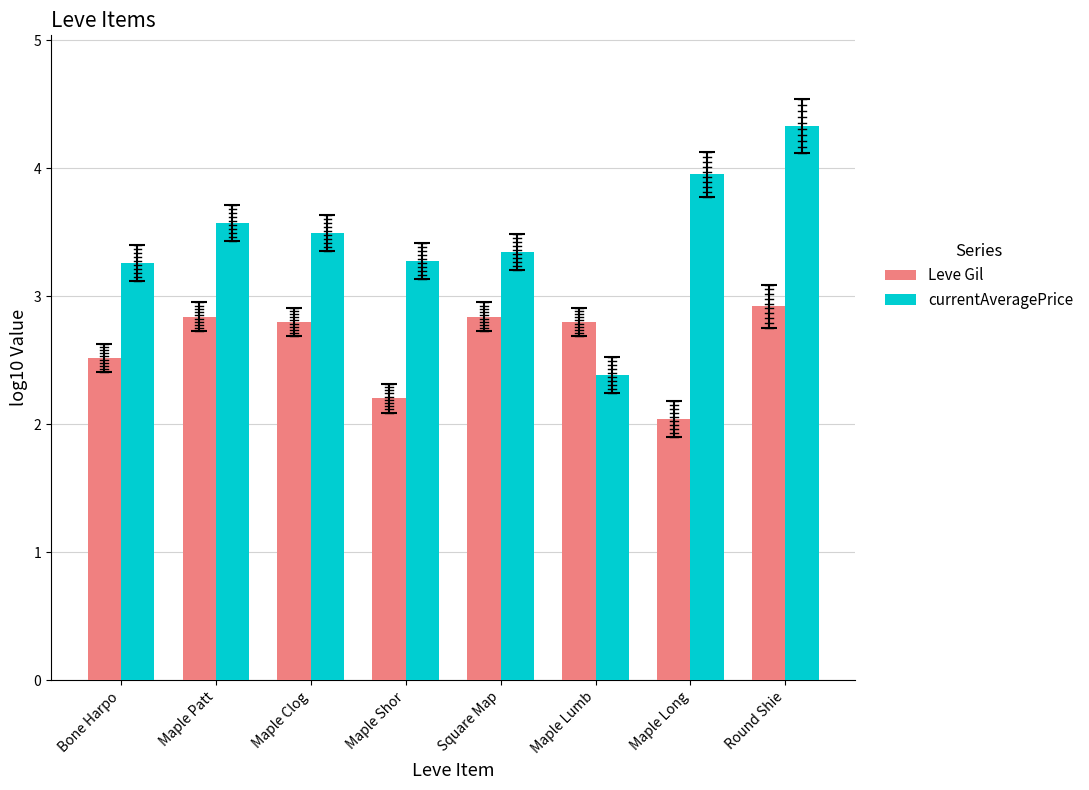

What is the spread (max minus min) of values at Square Map?

0.5